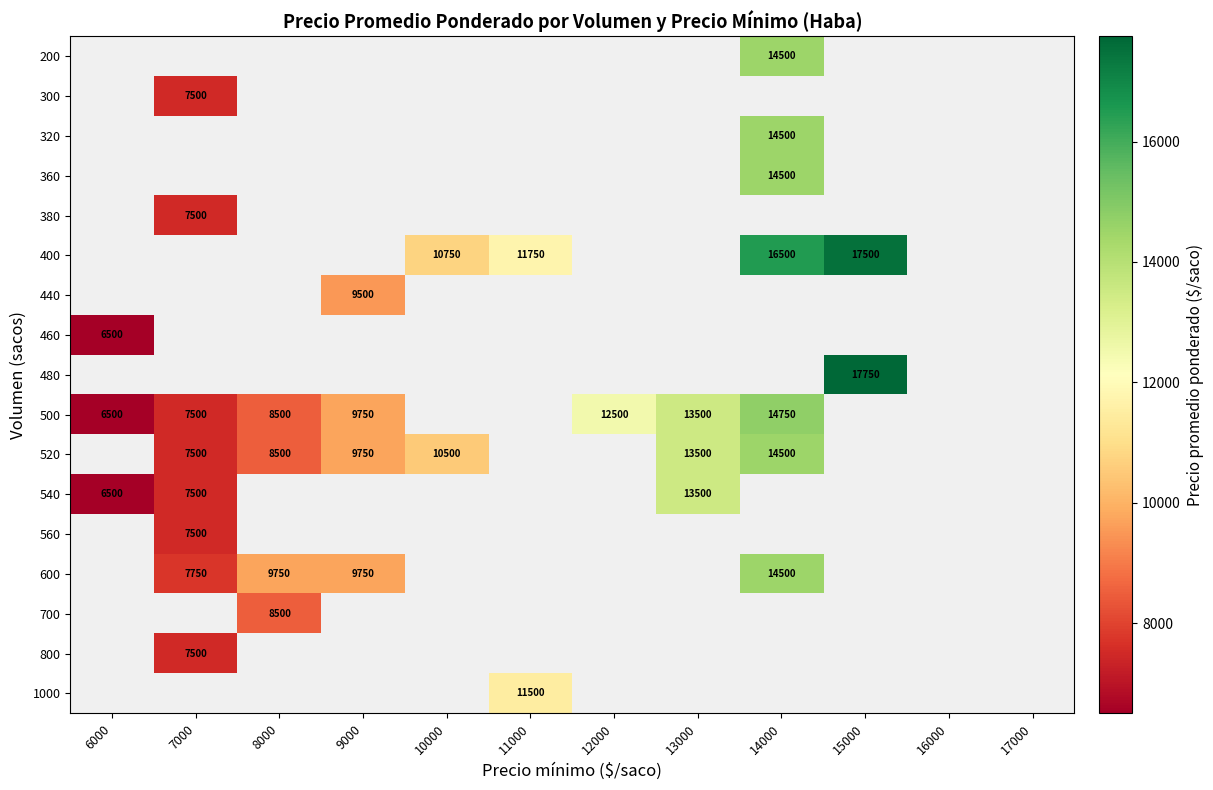

The value of 560 at 7000 is 11596. True or false?

False